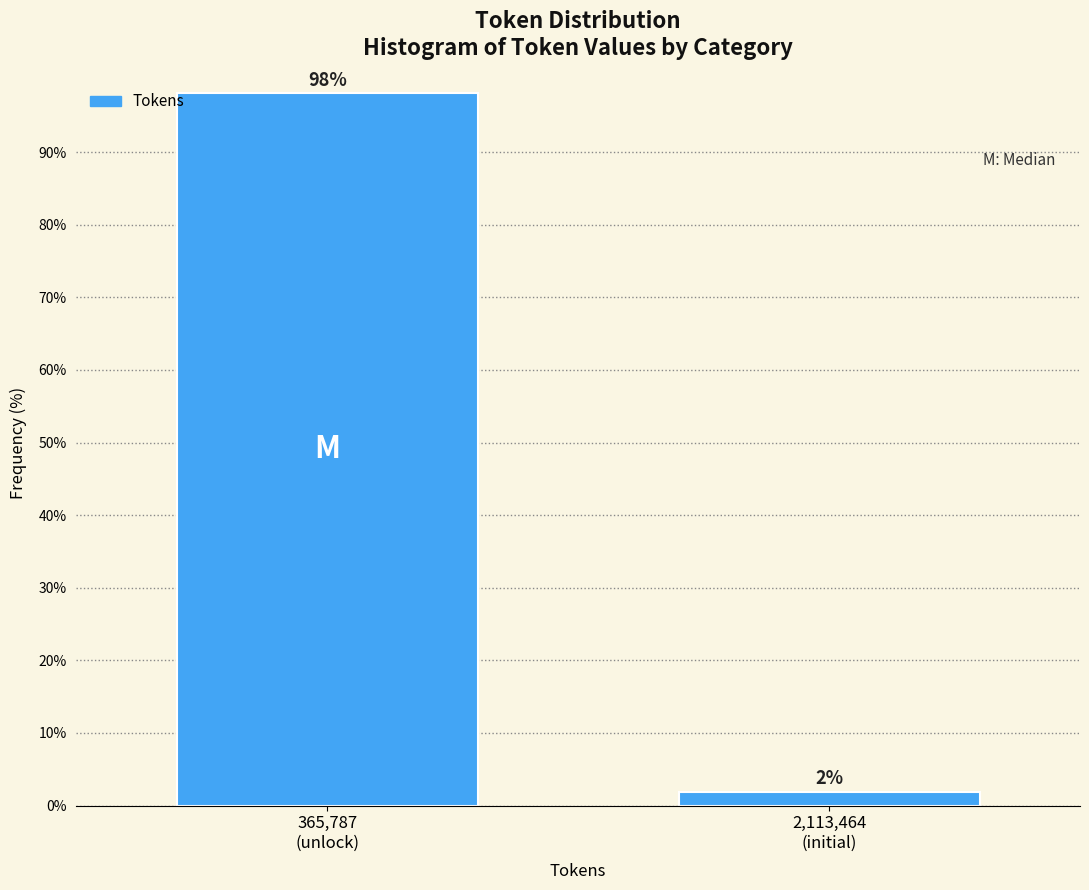

What is the sum of all values?

100.0